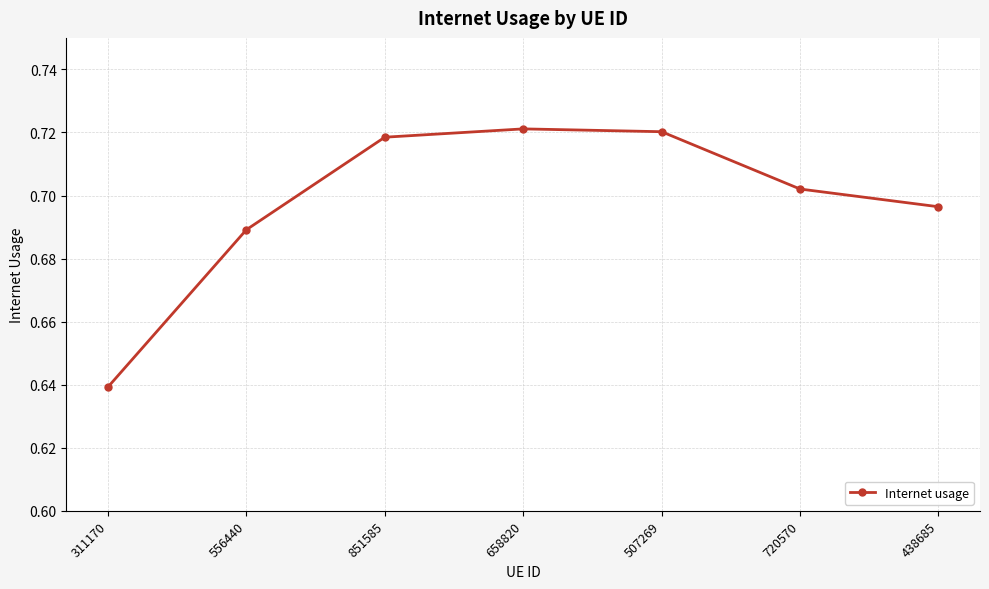

What position from the right is 507269?

3